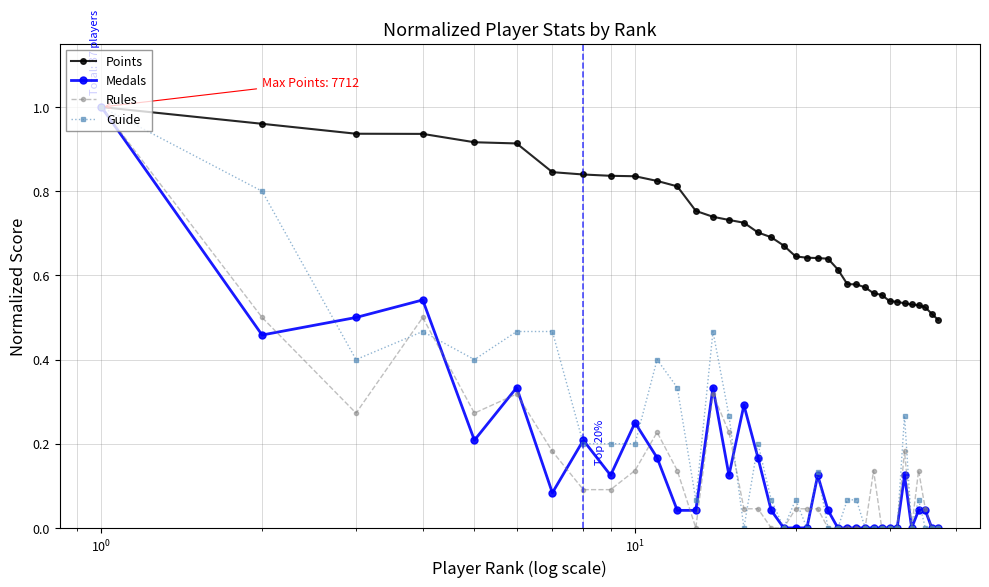

Which series has the largest total across all categories?

Points